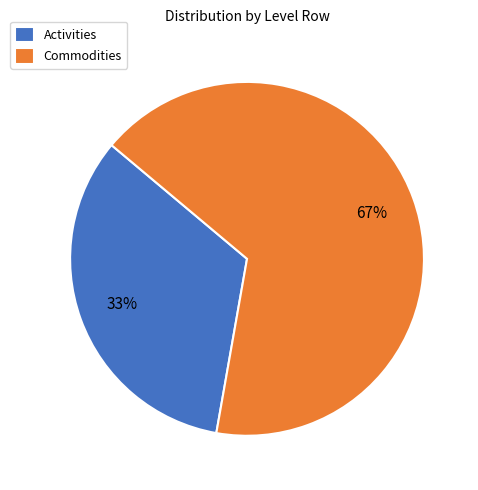

Count the number of slices in the pie.

2